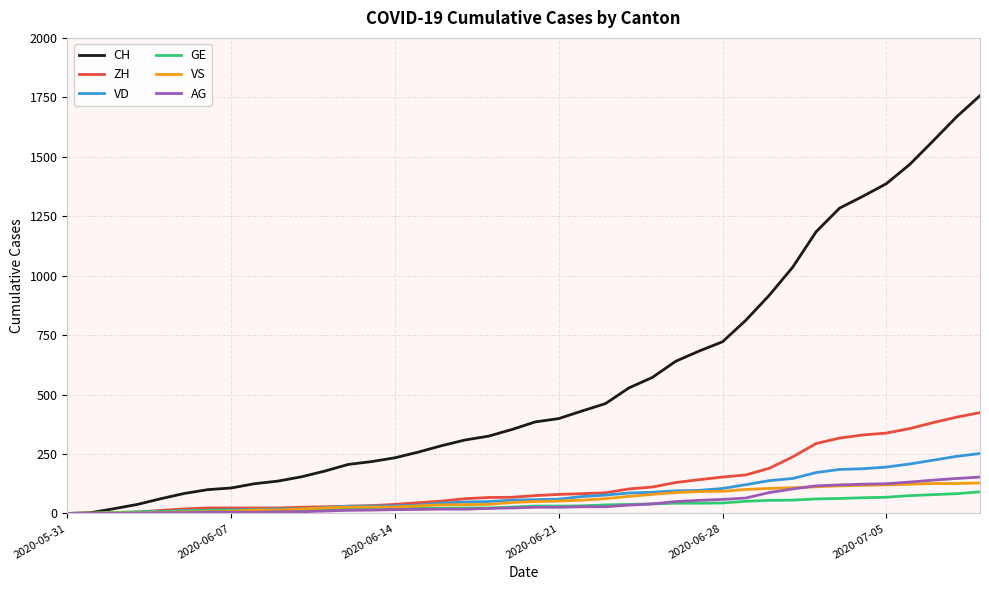

Which series has the largest total across all categories?

CH